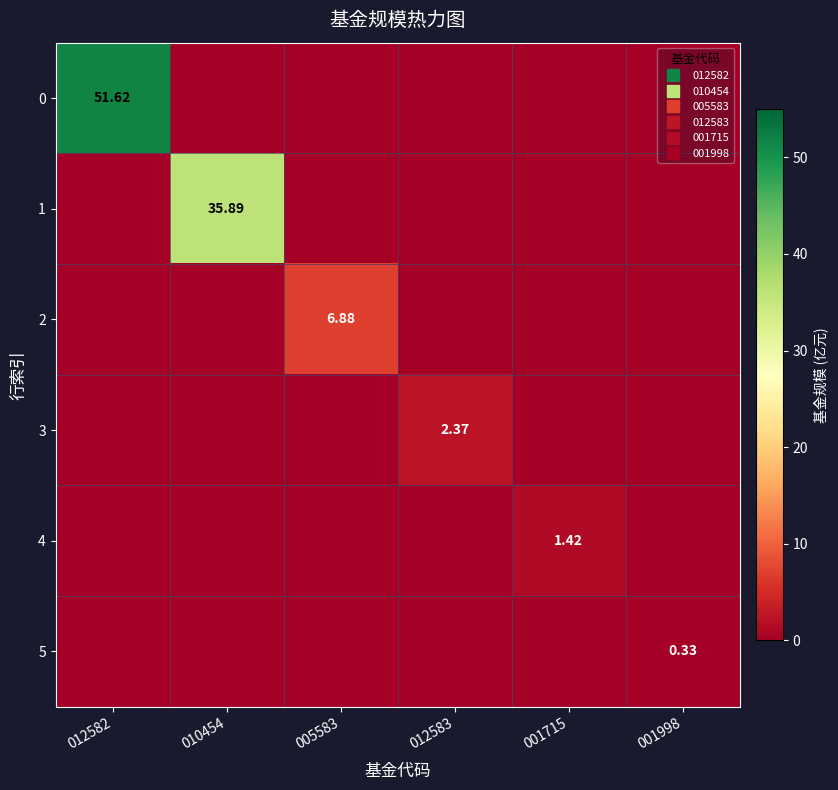

What is the greatest value displayed?

51.6